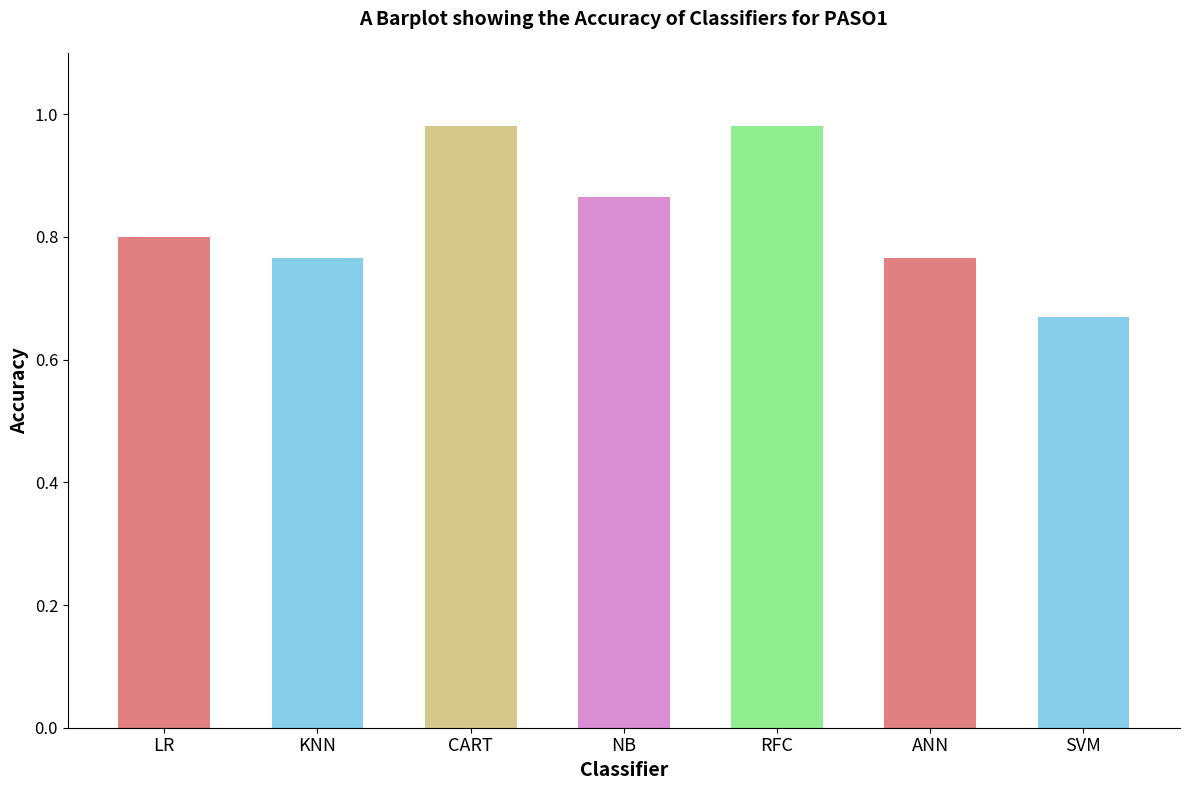

At which label is the value closest to 0?

SVM